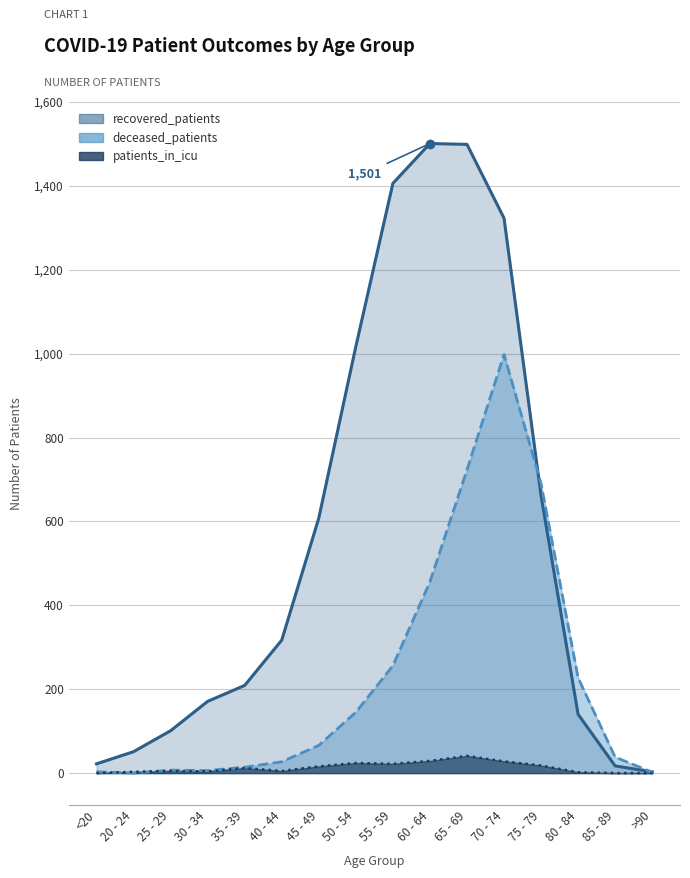

How many interior local peaks does the deceased_patients series have?

2